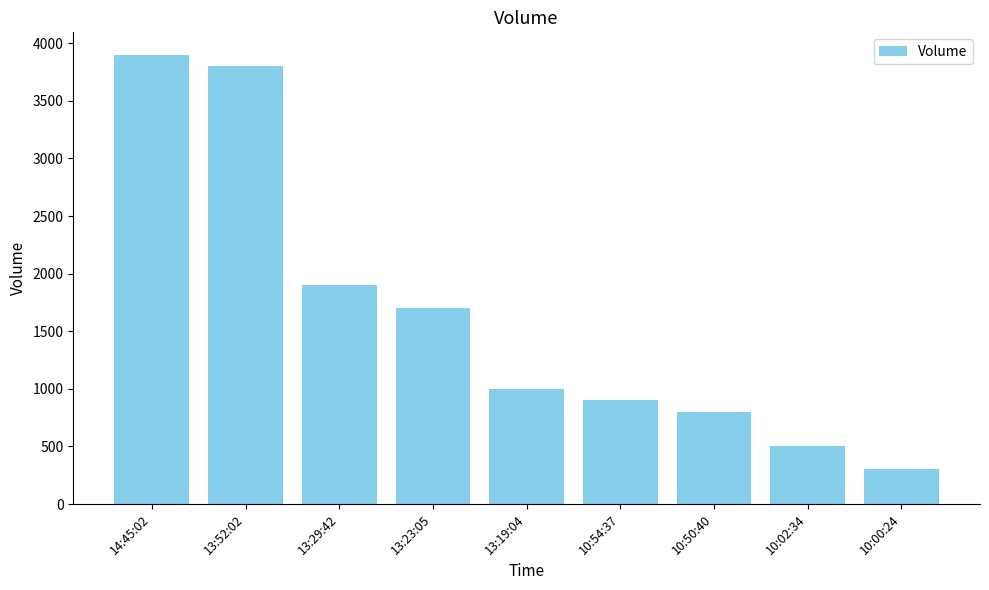

Rank the categories by value from lowest to highest.

10:00:24, 10:02:34, 10:50:40, 10:54:37, 13:19:04, 13:23:05, 13:29:42, 13:52:02, 14:45:02